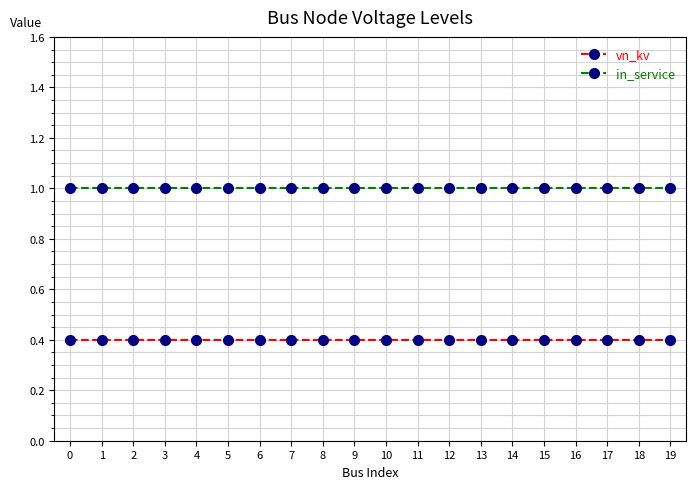

What is the minimum value for vn_kv?

0.4